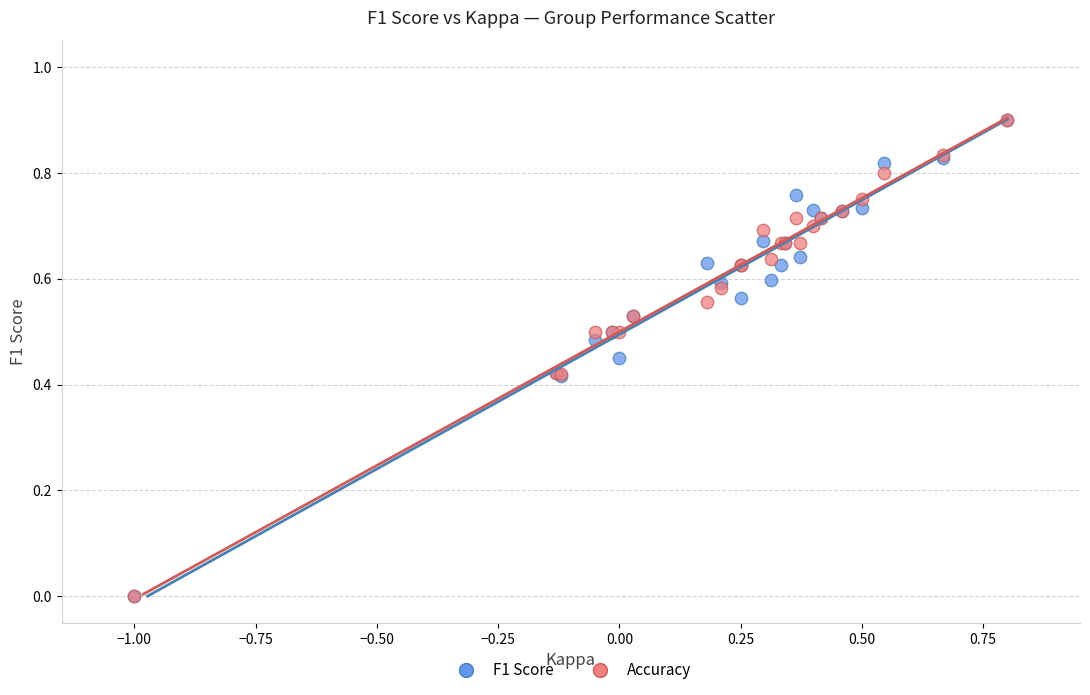

What are all the series names shown in the legend?

F1 Score, Accuracy